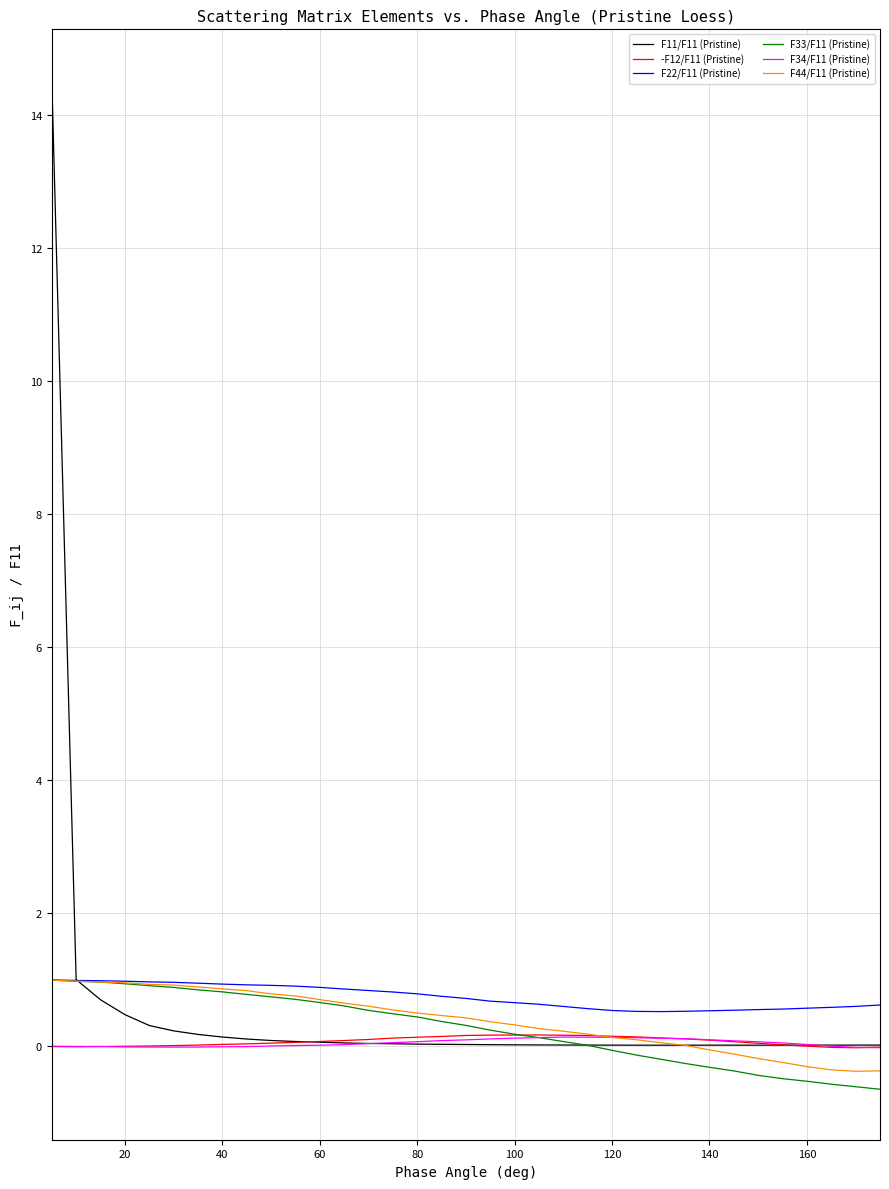

What is the sum of all -F12/F11 (Pristine) values?

2.4